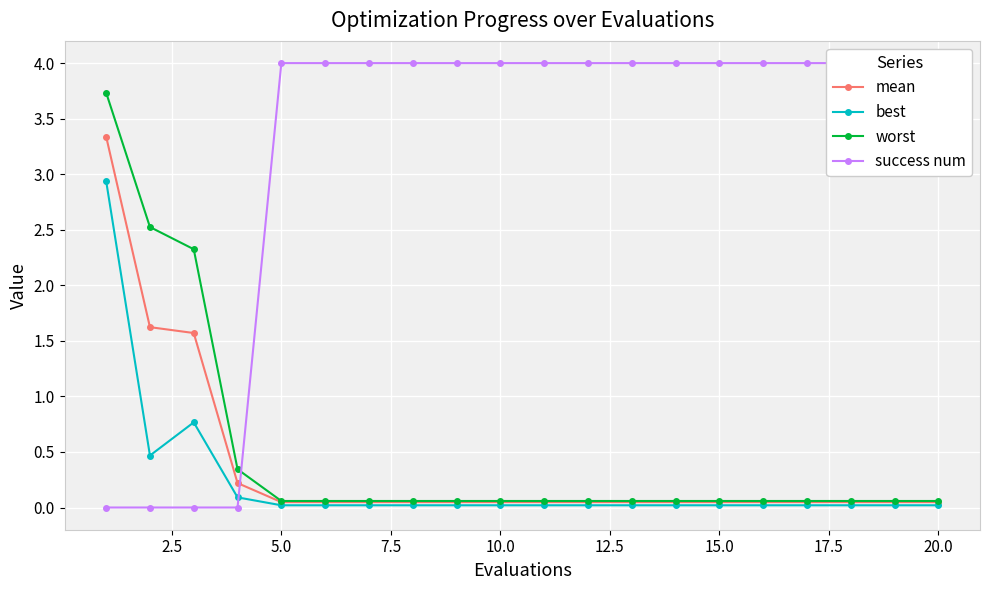

Is the value of worst at 18 greater than the value of best at 18?

Yes